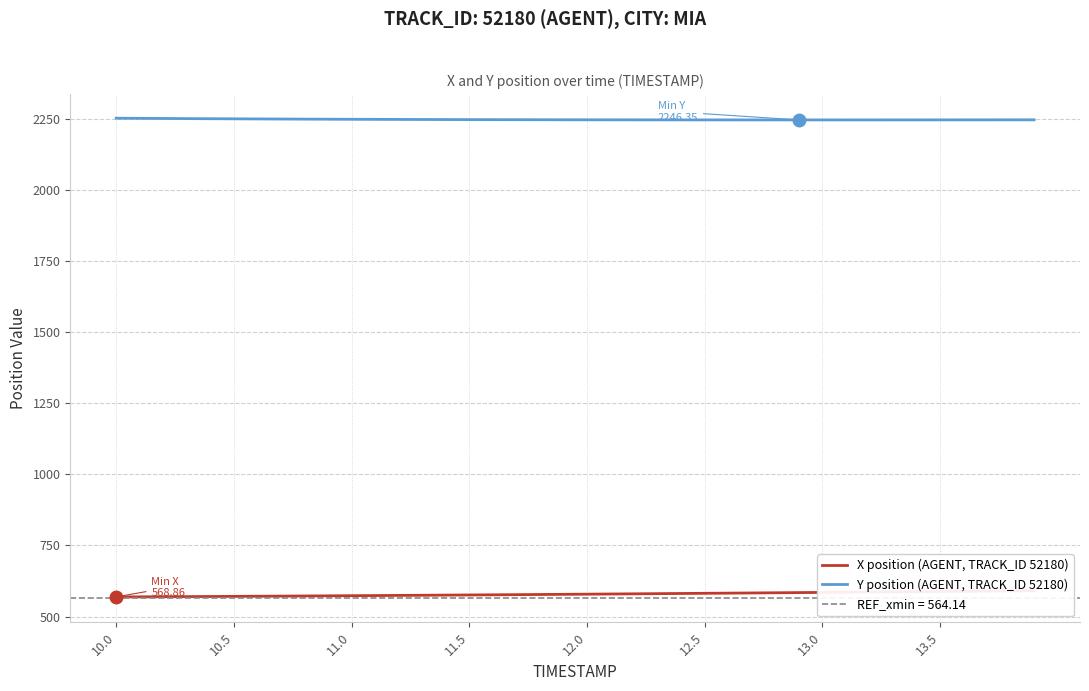

The Y position (AGENT, TRACK_ID 52180) series shows 530.6 at 19. True or false?

False